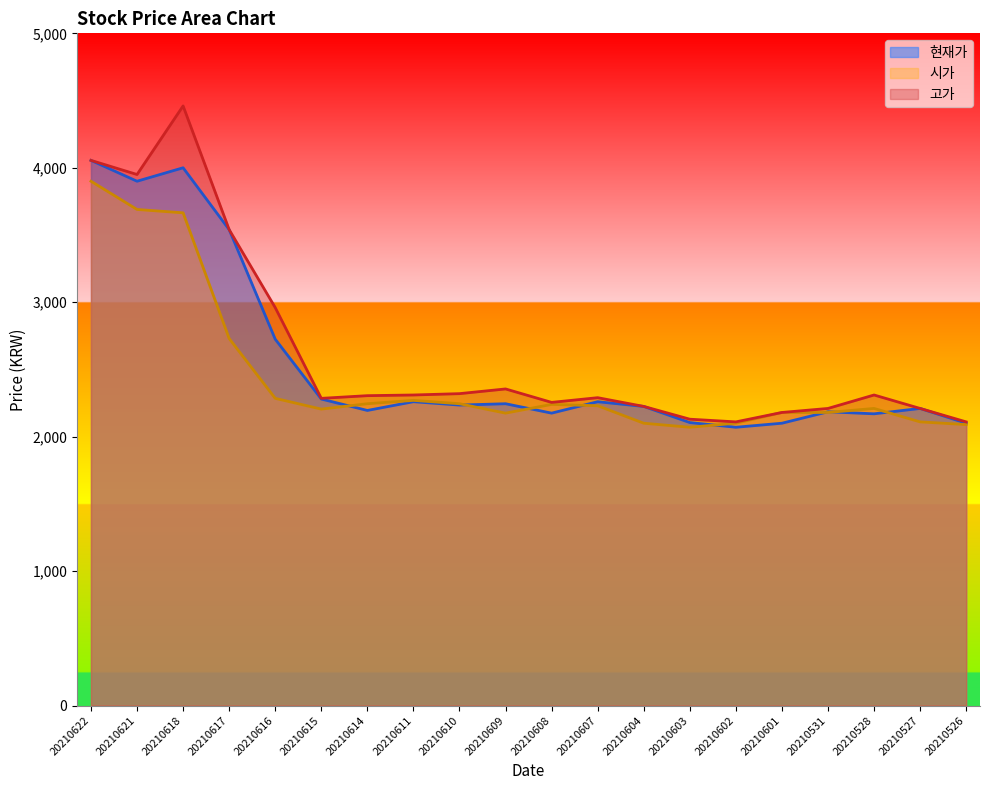

What is the difference between the 시가 values at 20210603 and 20210610?

175